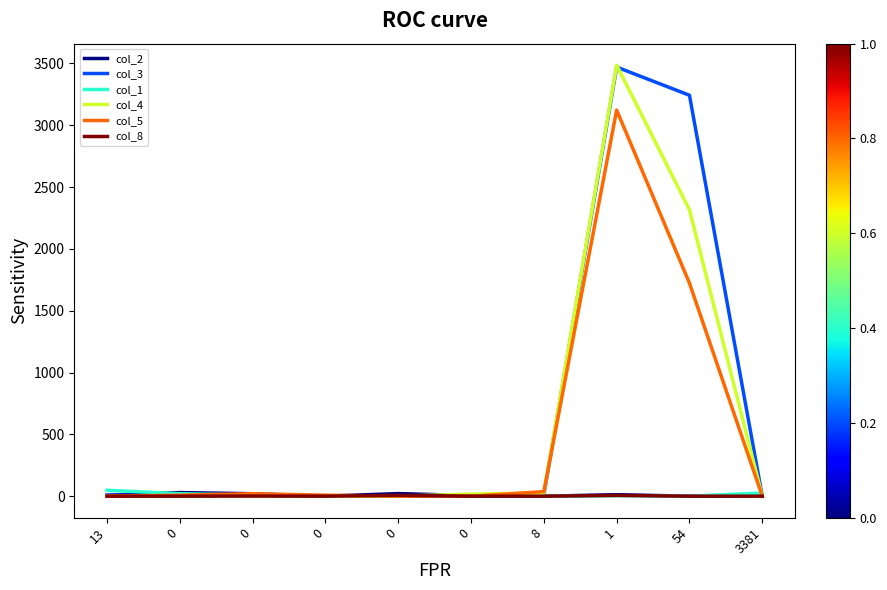

Reading left to right, extract all data points from this chart.

col_2: 8	29	20	0	21	5	0	12	0	7
col_3: 8	2	9	0	0	4	11	3471	3243	0
col_1: 48	20	8	4	3	0	0	4	0	26
col_4: 0	2	2	0	0	17	25	3486	2317	0
col_5: 0	8	20	8	0	0	37	3123	1723	0
col_8: 0	0	1	0	7	0	0	6	0	0